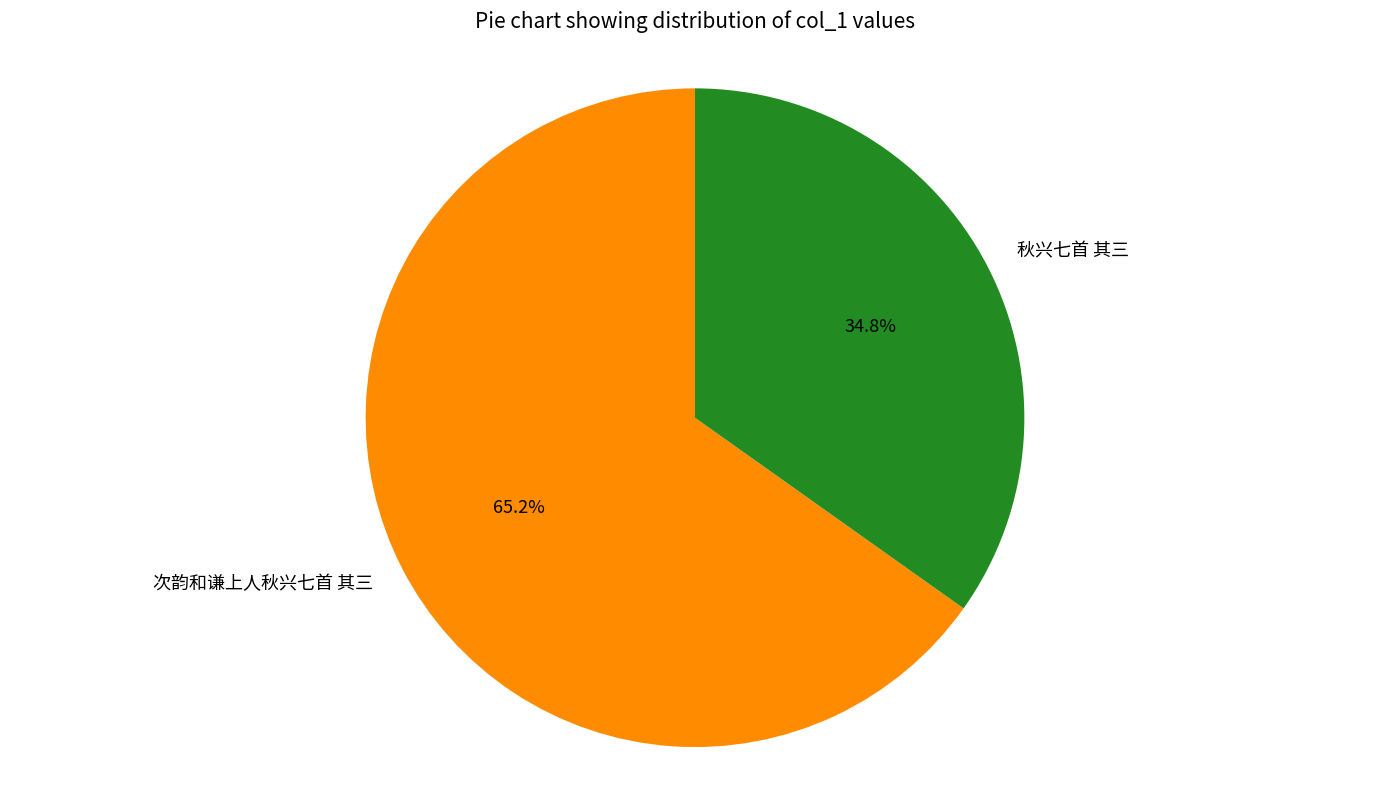

To the nearest percent, what portion does 次韵和谦上人秋兴七首 其三 represent?

65%